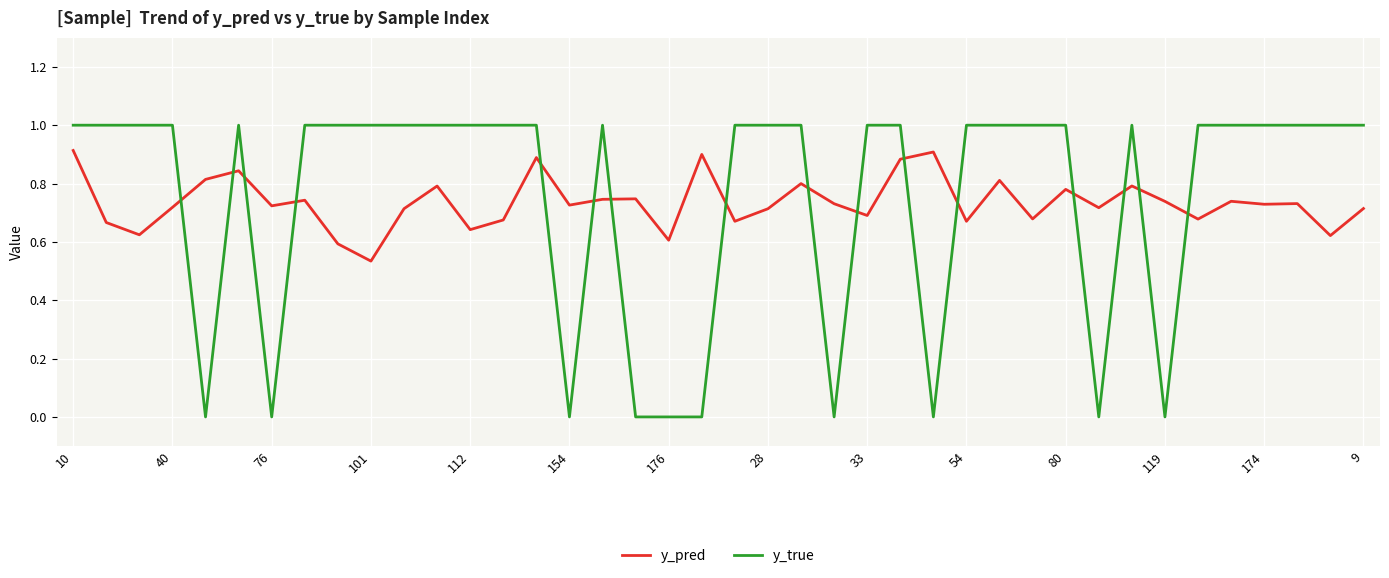

What is the highest value of the y_true series?

1.0